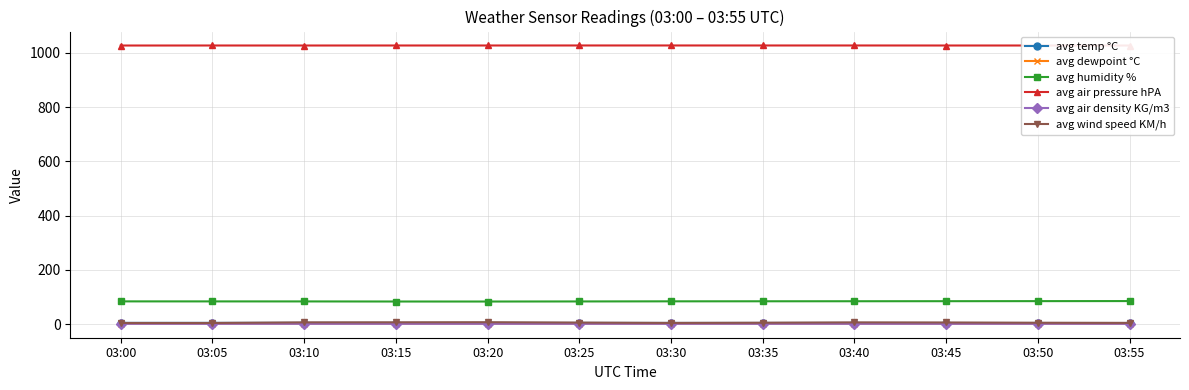

Count the number of data series in this chart.

6